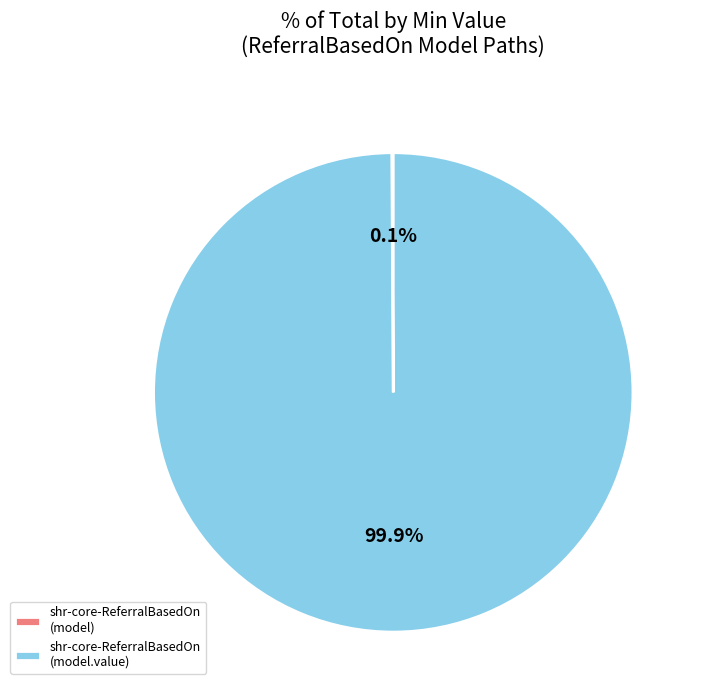

Is there a majority slice in this chart?

Yes